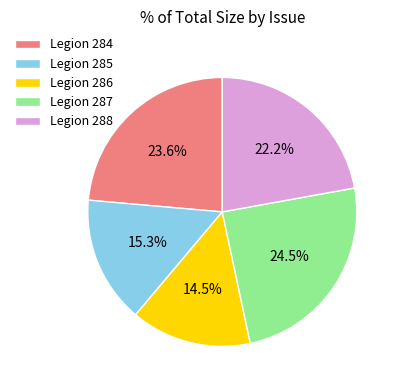

Is Legion 284 the majority of the pie?

No